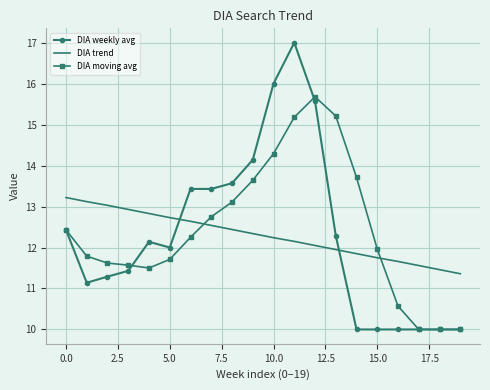

Which series has the widest spread of values?

DIA weekly avg